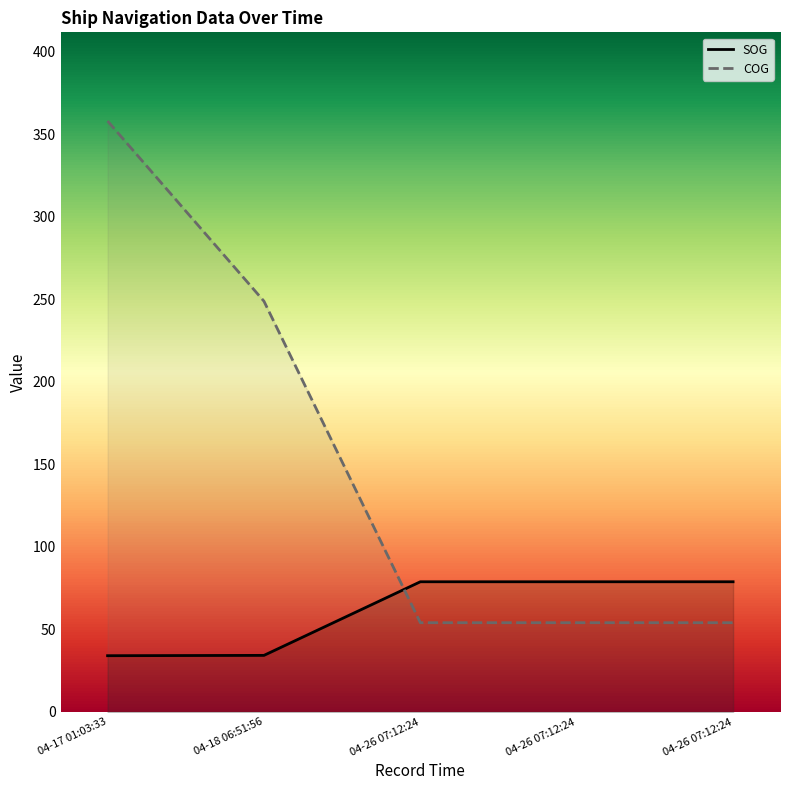

Count the number of data series in this chart.

2